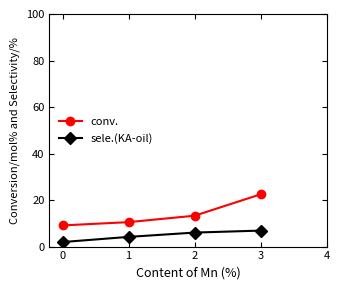

Reading left to right, list all the values displayed in this chart.

conv.: 0=9.1	1=10.5	2=13.3	3=22.5
sele.(KA-oil): 0=1.9	1=4.2	2=6.0	3=6.9